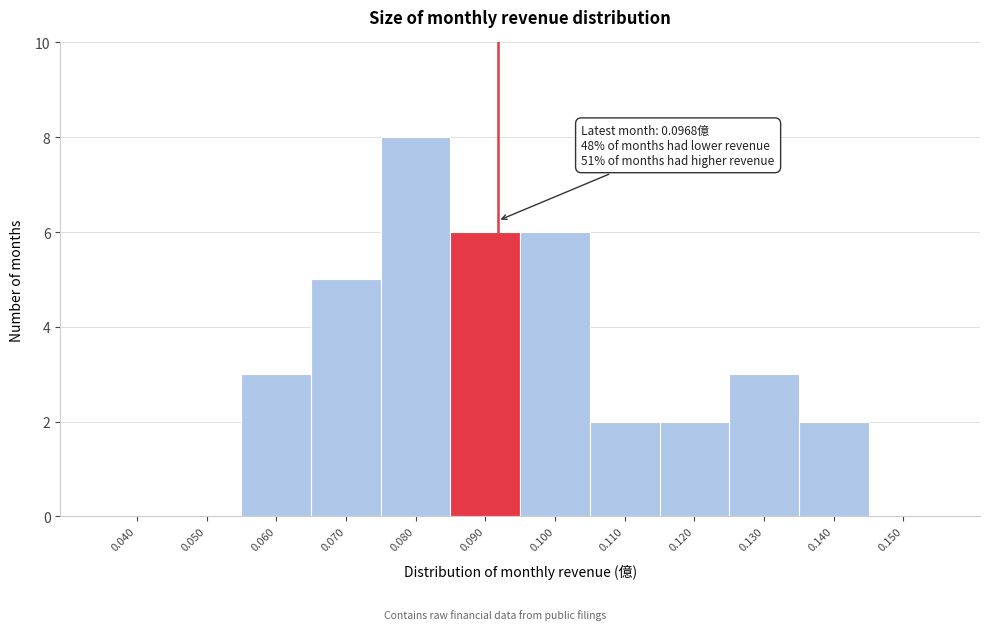

Reading right to left, transcribe all the data shown in this chart.

0.150=0	0.140=2	0.130=3	0.120=2	0.110=2	0.100=6	0.090=6	0.080=8	0.070=5	0.060=3	0.050=0	0.040=0